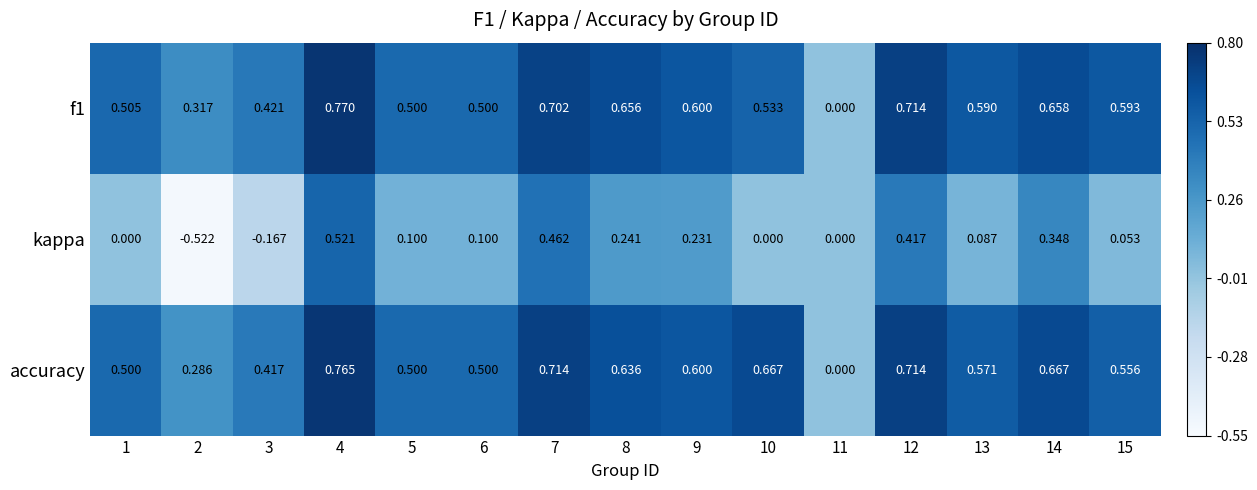

How many data points in accuracy are above 0?

14